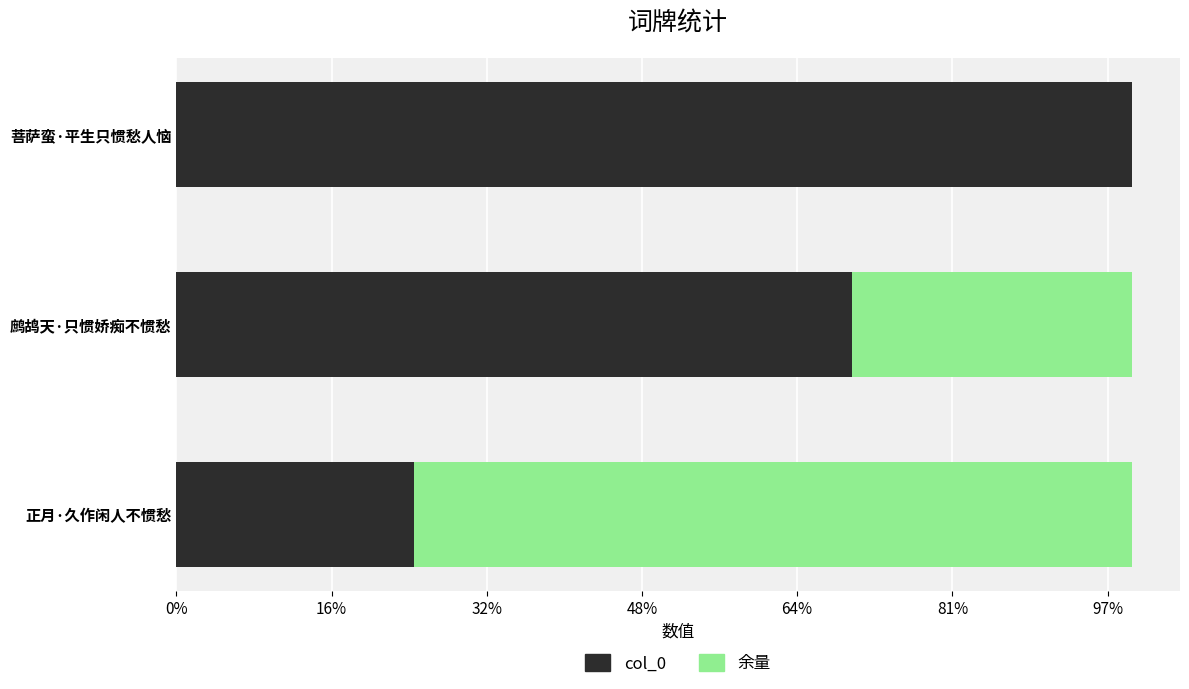

What are all the series names shown in the legend?

col_0, 余量